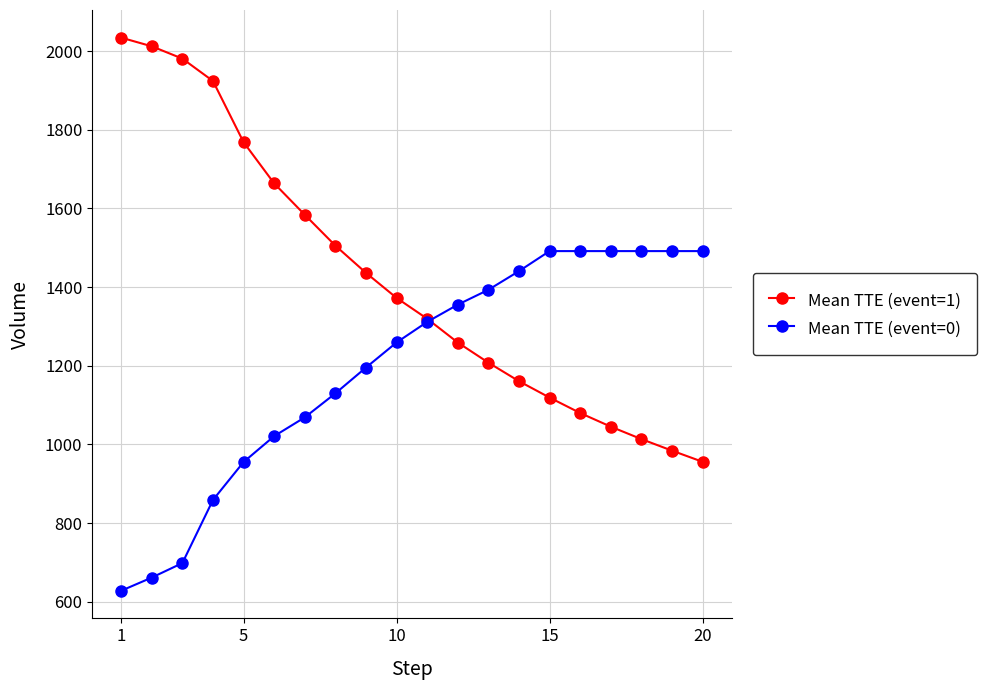

What is the value of the Mean TTE (event=1) point at the 14th from the left?

1160.7